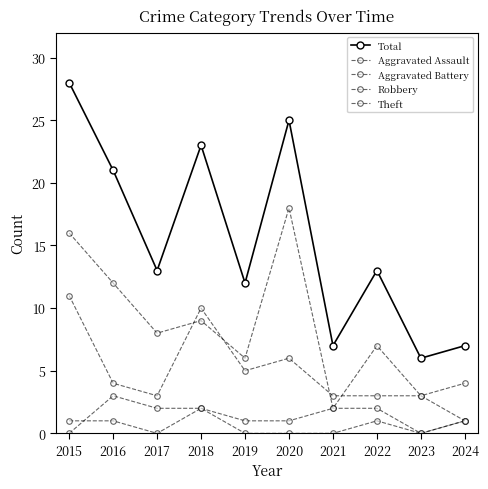

Does the chart have visible grid lines?

No